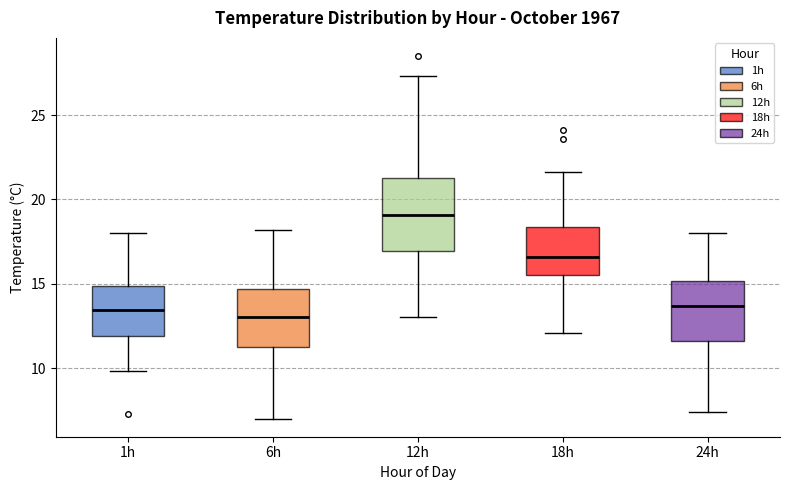

Reading left to right, read every box against the y-axis: the position of its median line, the range the box covers, and the ends of its whiskers. The values are not printed on the chart, so give them approximately, as read against the axis.

1h: median 13.5, box 12.0 to 15.0, whiskers 10.0 to 18.0
6h: median 13.0, box 11.0 to 14.5, whiskers 7.0 to 18.0
12h: median 19.0, box 17.0 to 21.5, whiskers 13.0 to 27.5
18h: median 16.5, box 15.5 to 18.5, whiskers 12.0 to 21.5
24h: median 13.5, box 11.5 to 15.0, whiskers 7.5 to 18.0